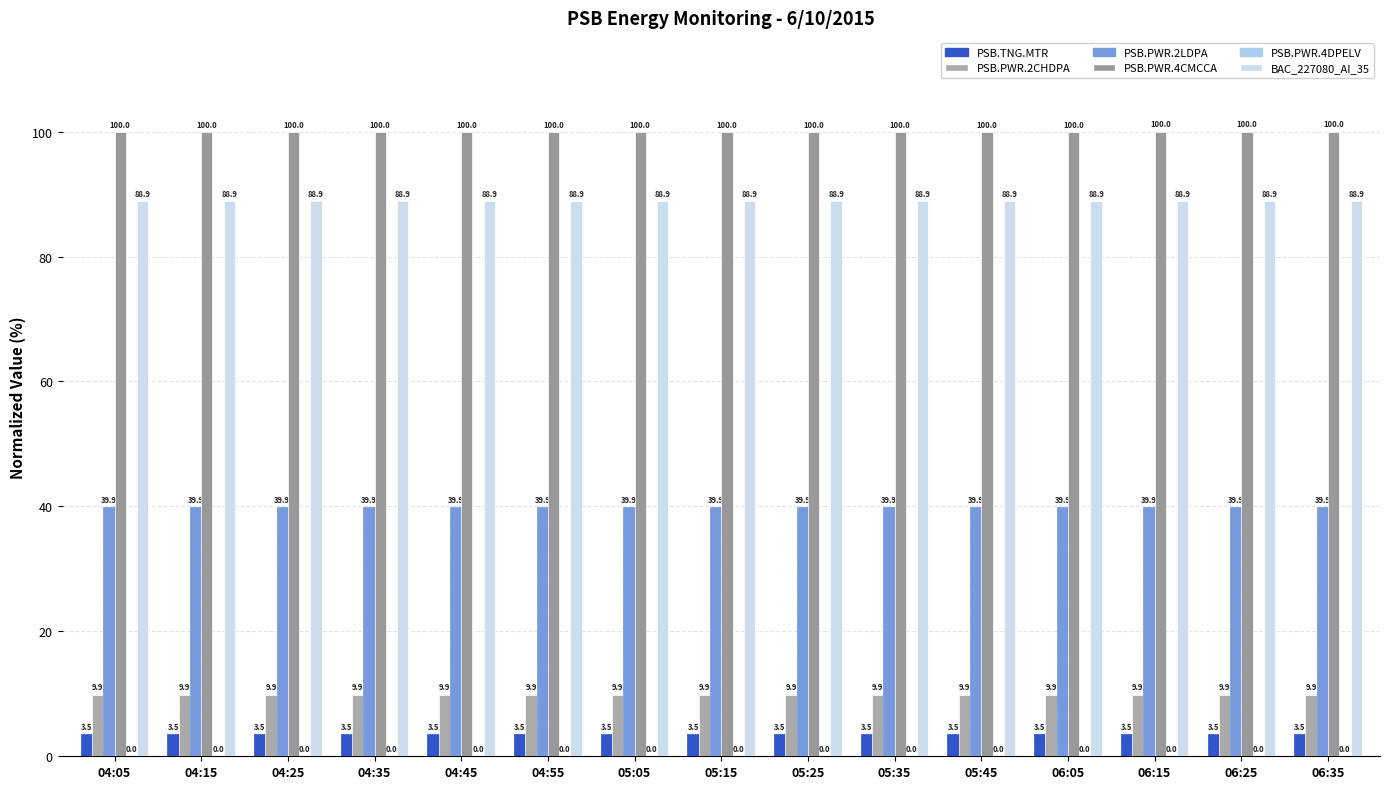

Is the value of PSB.PWR.2CHDPA at 04:25 greater than the value of BAC_227080_AI_35 at 05:35?

No